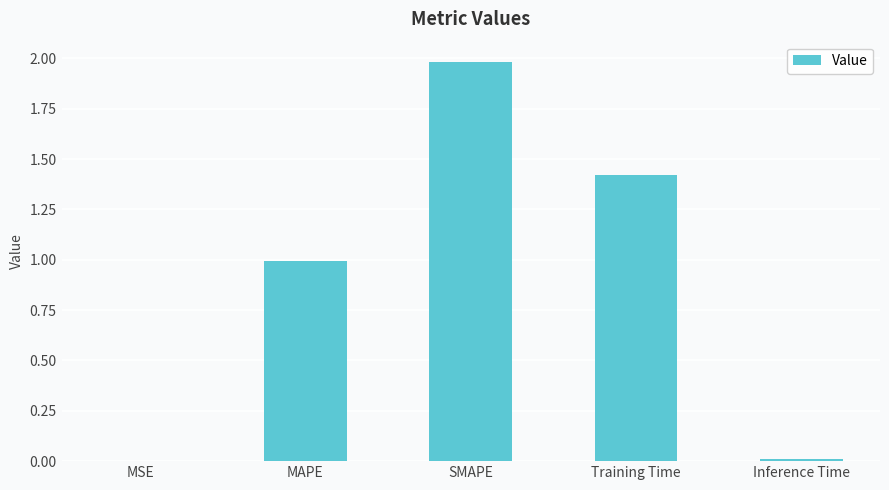

Which label corresponds to the largest value in the chart?

SMAPE